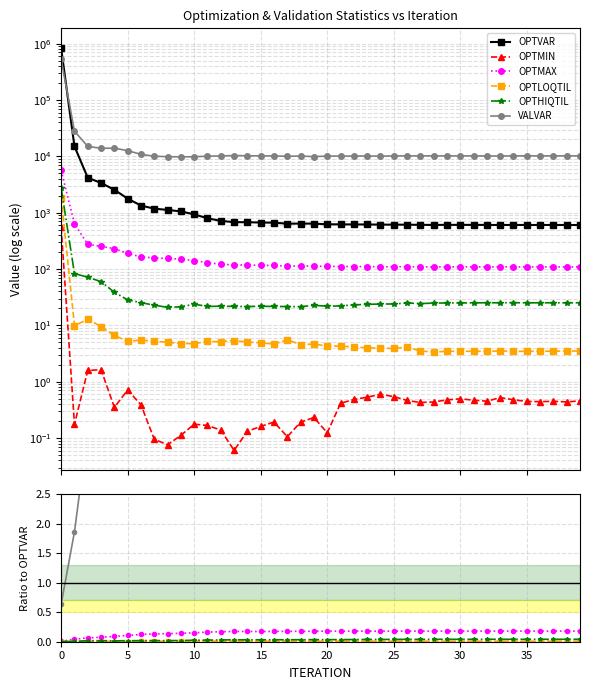

How many lines are shown in the chart?

6